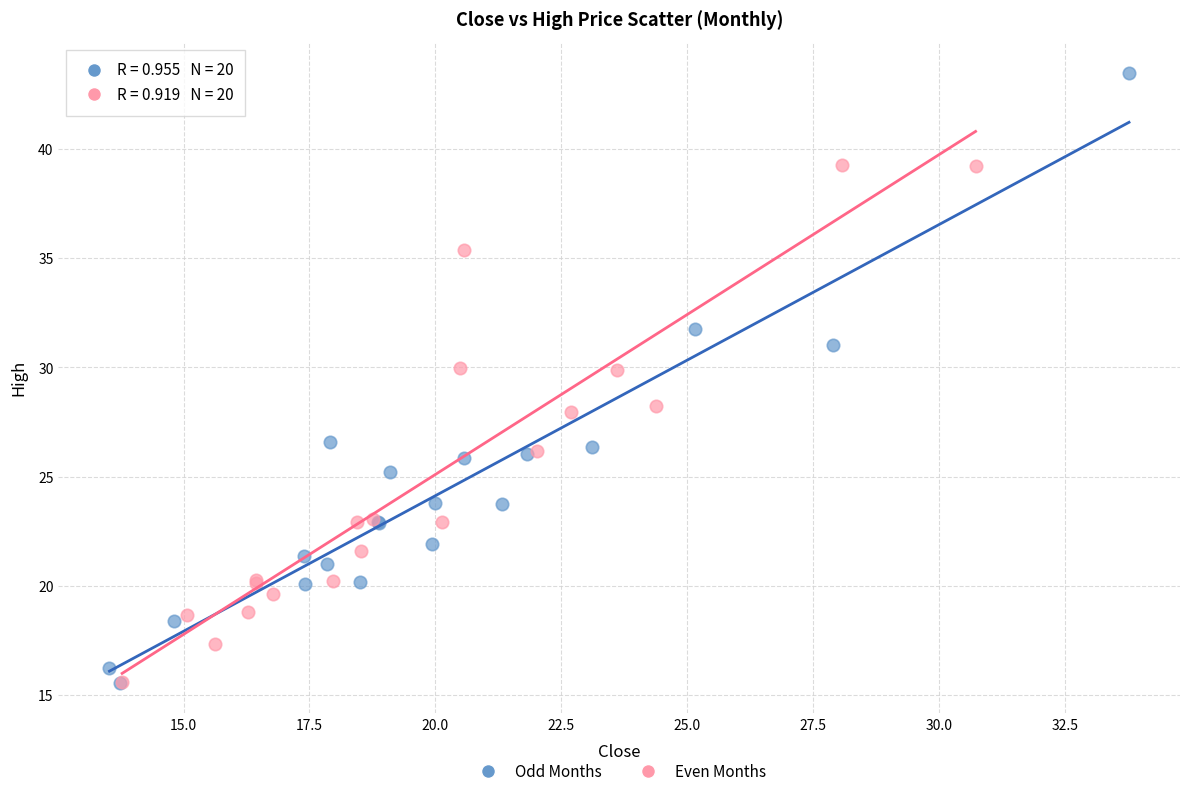

Which series reaches the maximum Y coordinate?

Odd Months